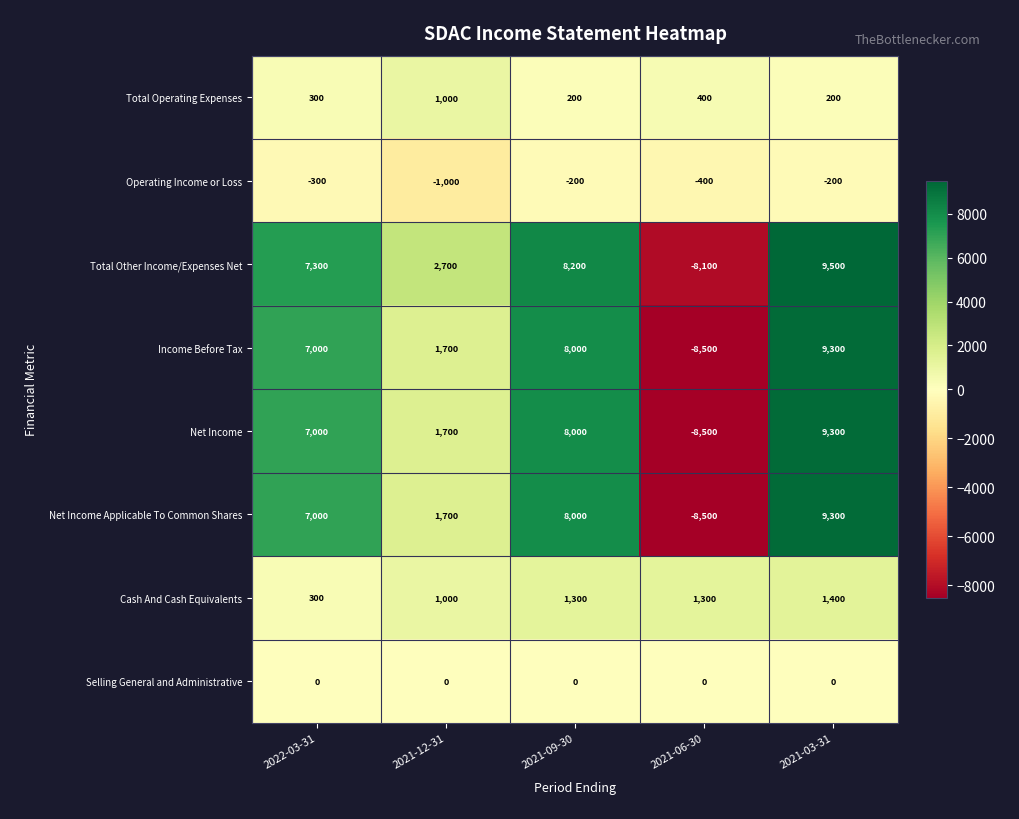

What is the smallest value displayed?

-8500